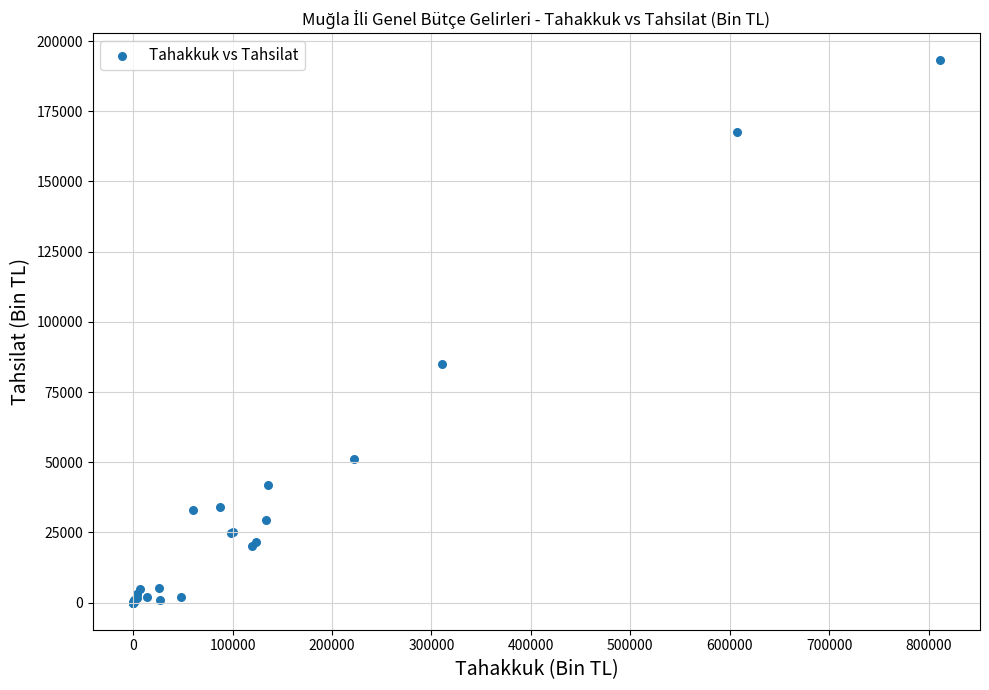

What Y value in the scatter plot is closest to 96568?

85142